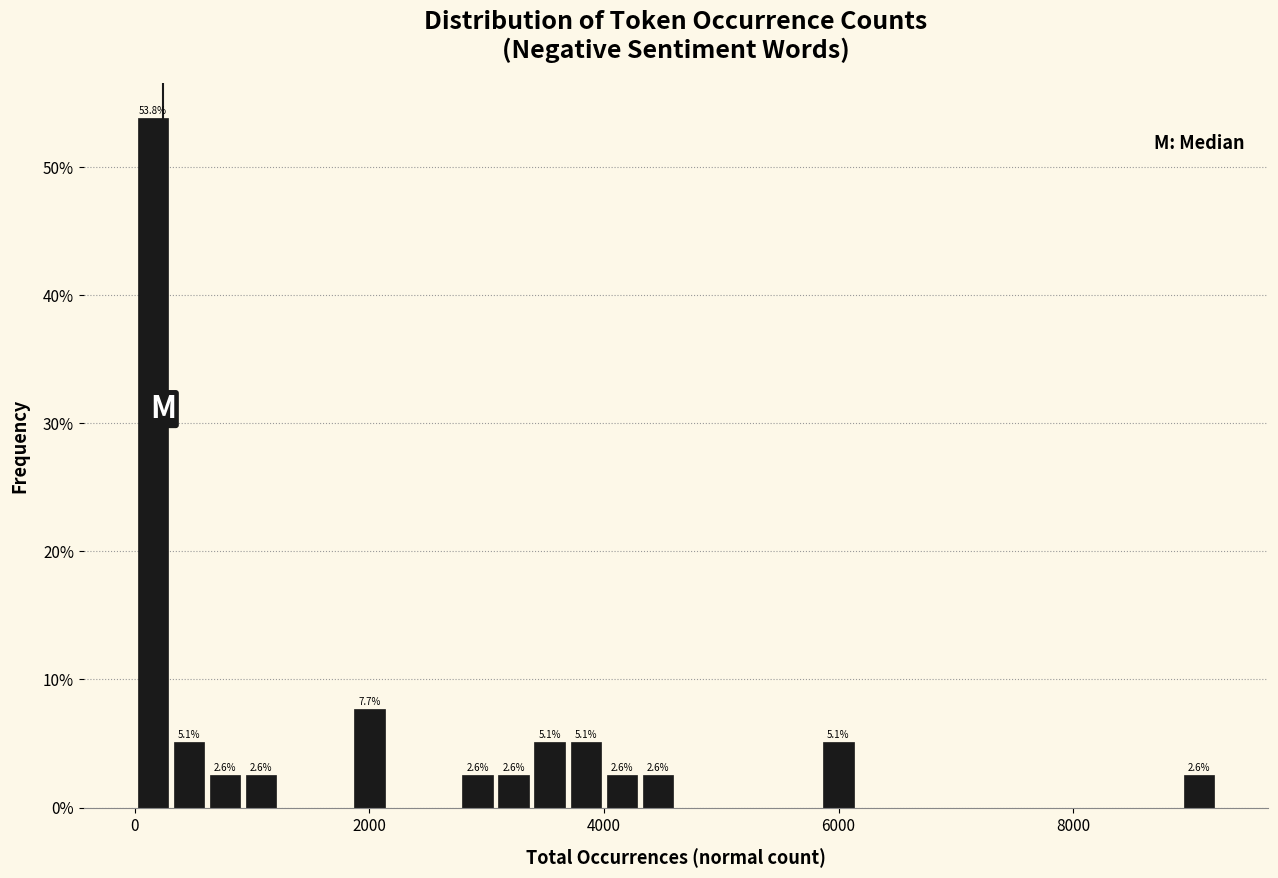

Read against the x-axis, roughly where is the centre of the tallest bar?

200